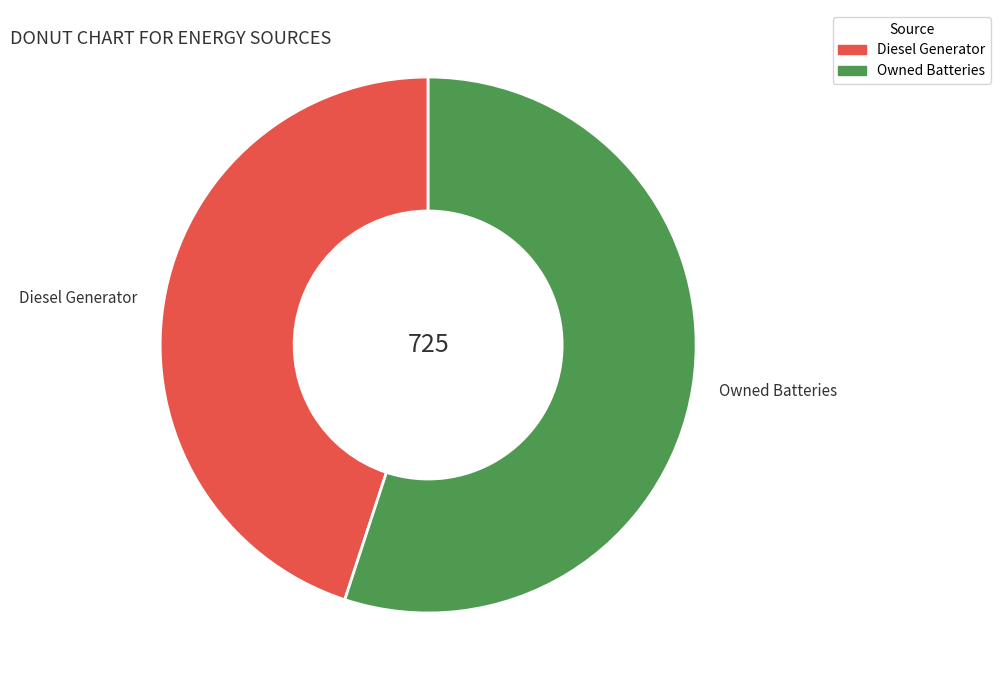

Rank the categories by value from highest to lowest.

Owned Batteries, Diesel Generator